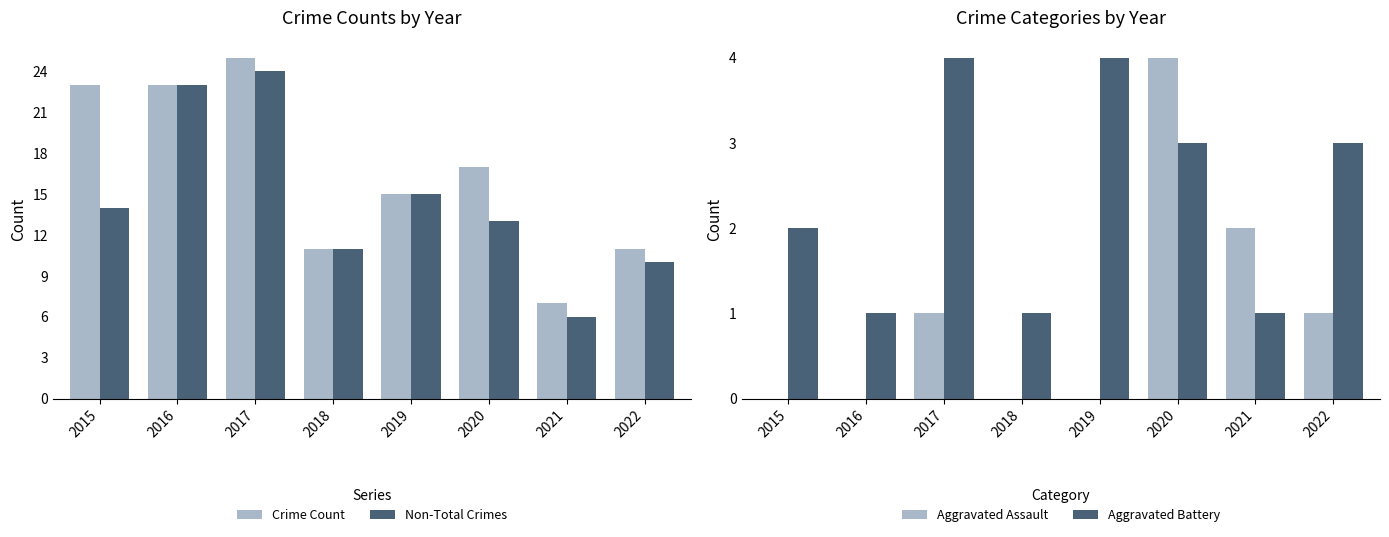

Reading left to right, what are all the values shown in this chart?

Crime Count: 2015=23	2016=23	2017=25	2018=11	2019=15	2020=17	2021=7	2022=11
Non-Total Crimes: 2015=14	2016=23	2017=24	2018=11	2019=15	2020=13	2021=6	2022=10
Aggravated Assault: 2015=0	2016=0	2017=1	2018=0	2019=0	2020=4	2021=2	2022=1
Aggravated Battery: 2015=2	2016=1	2017=4	2018=1	2019=4	2020=3	2021=1	2022=3